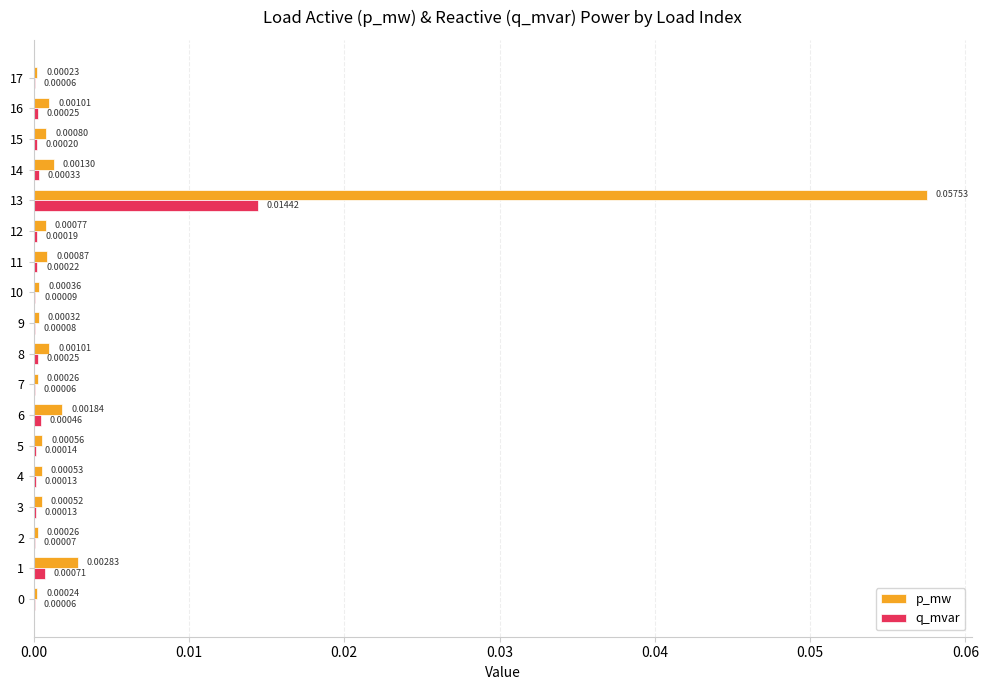

Which category has the highest value across all series?

13